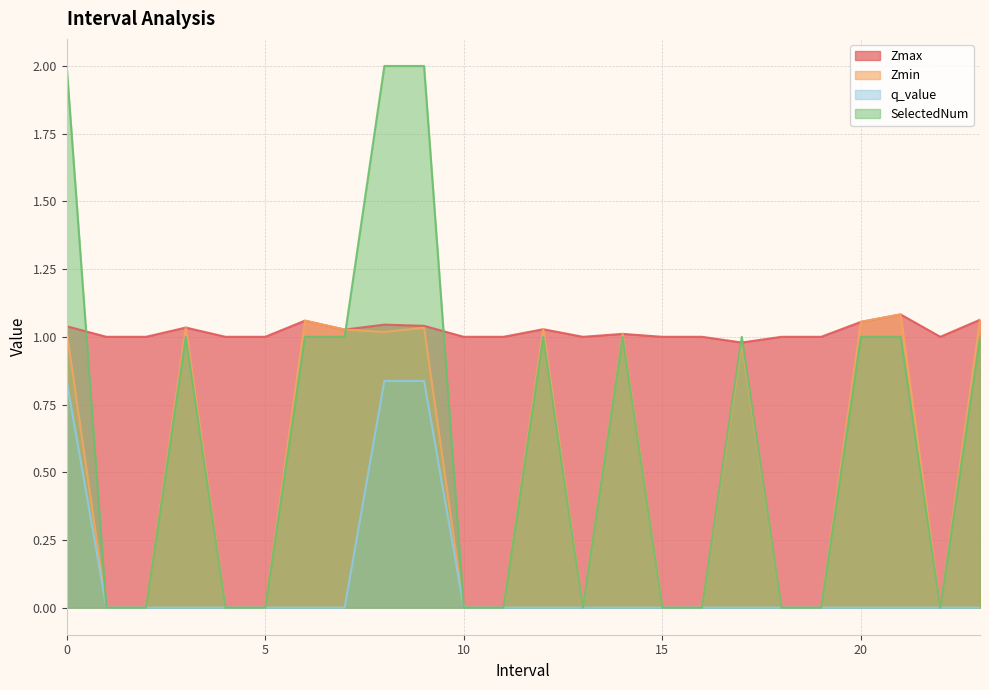

What is the difference between the highest and lowest values at 18.0?

1.0